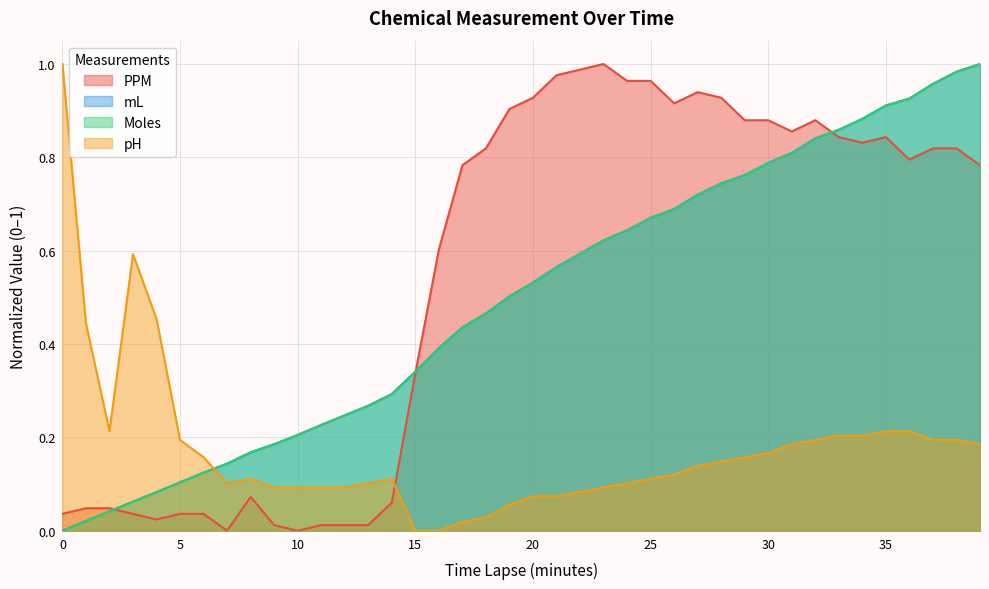

Which series has the largest total across all categories?

PPM